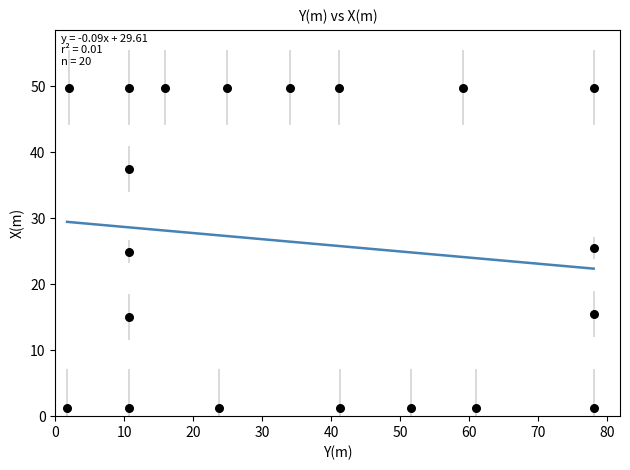

What is the range of X values (max minus min)?

76.3